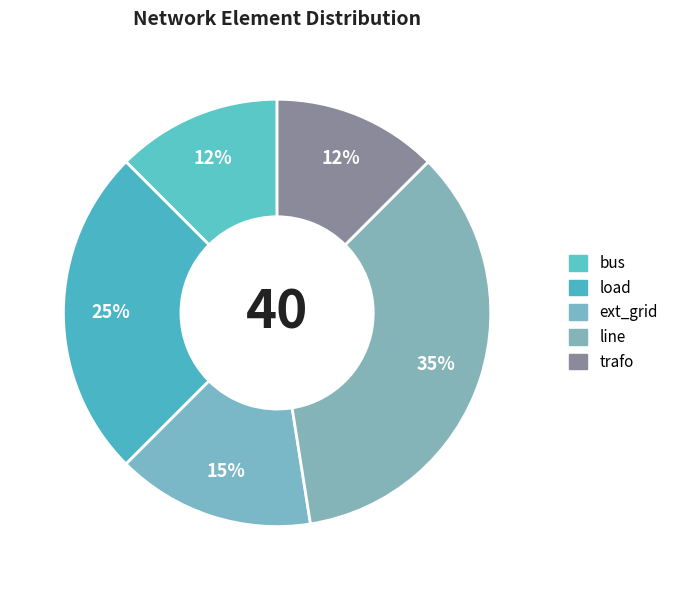

Is ext_grid the majority of the pie?

No